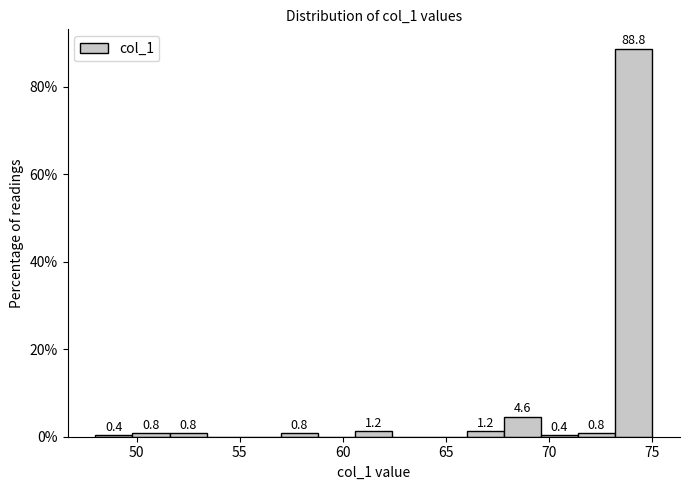

Read against the x-axis, roughly where is the centre of the tallest bar?

74.0